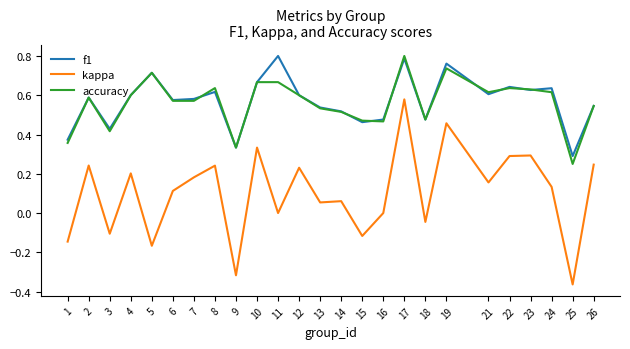

At how many categories does at least one series exceed 0?

25